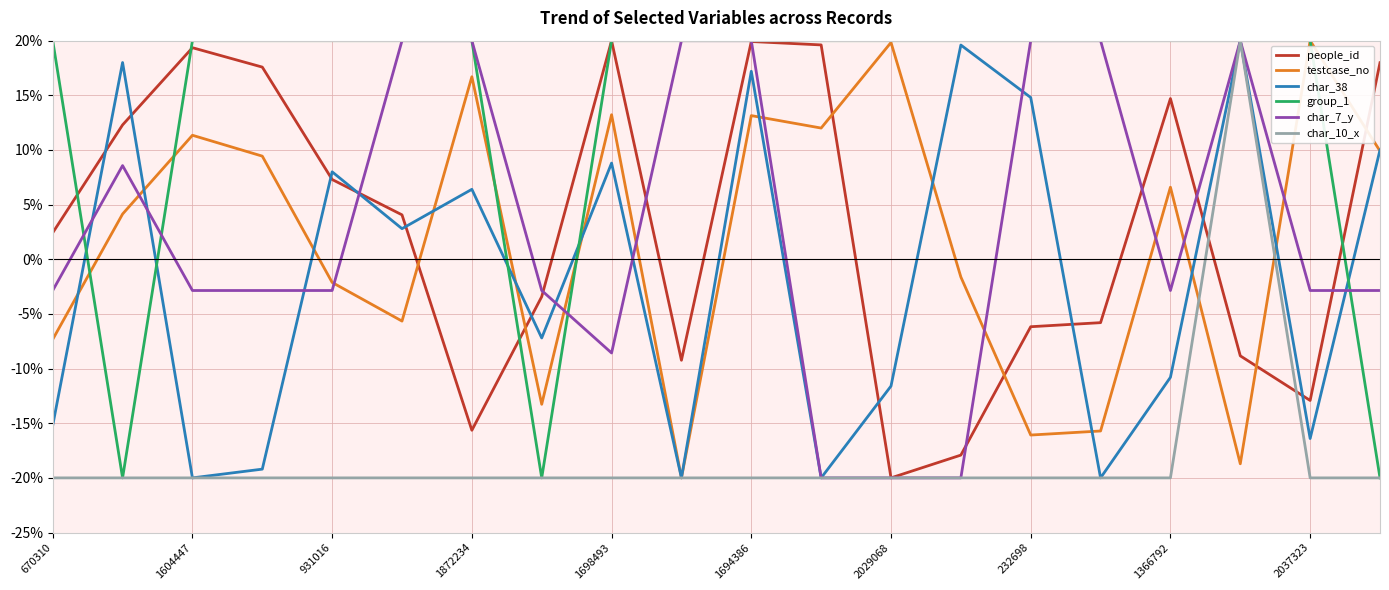

How many times do people_id and testcase_no cross each other?

6